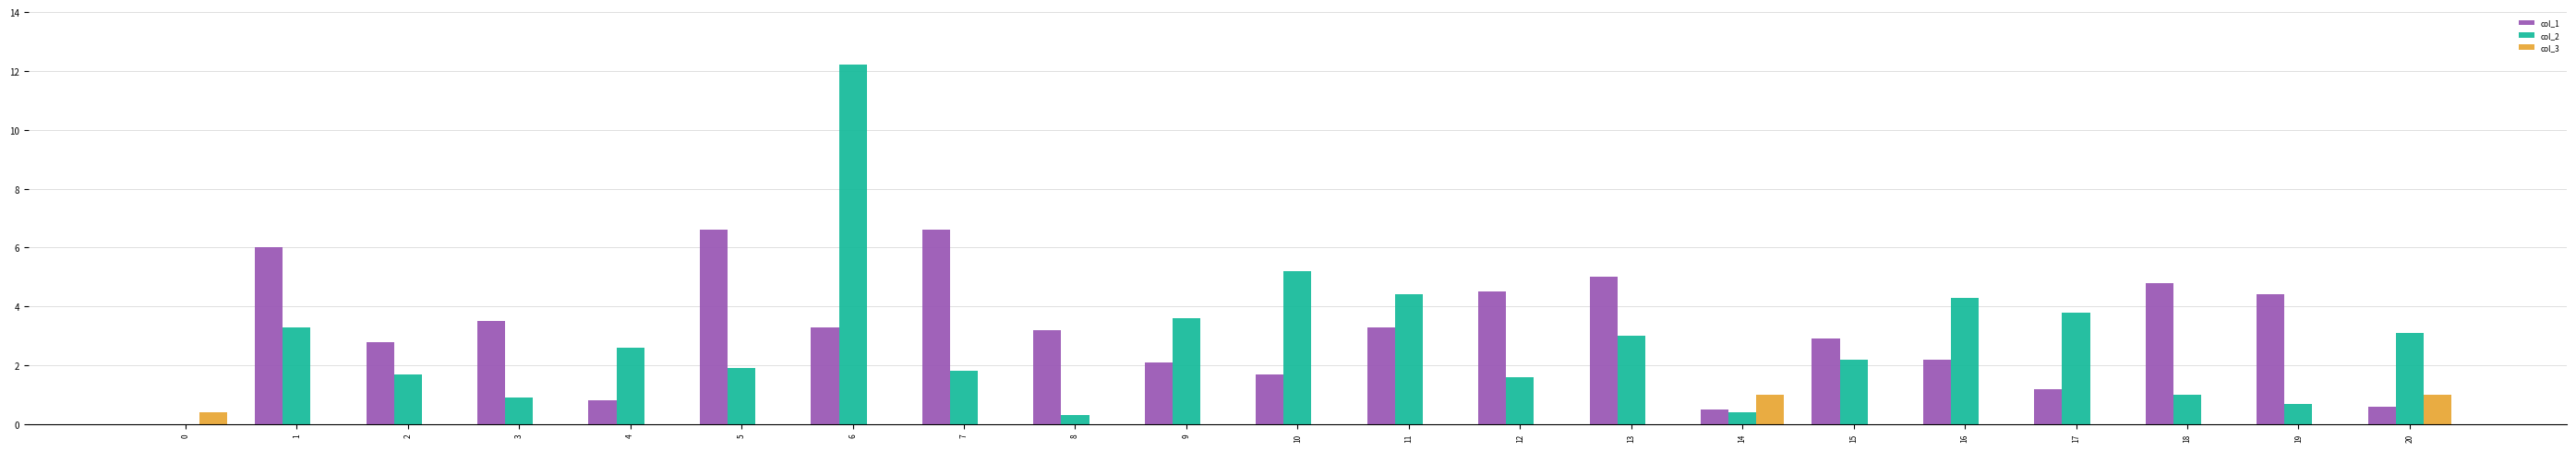

The value of col_2 at 1 is 2.2. True or false?

False